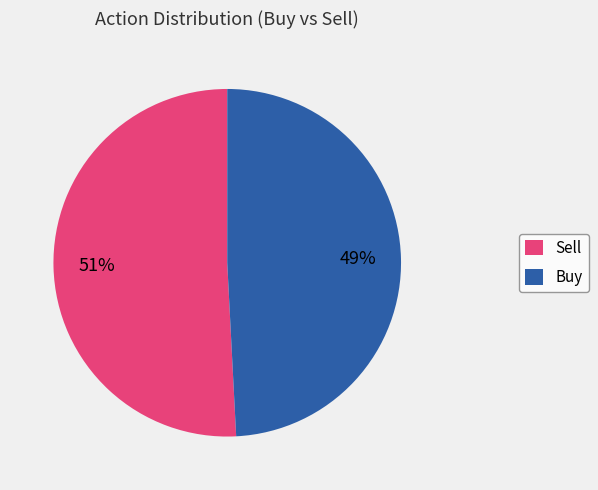

Between Sell and Buy, which is larger?

Sell